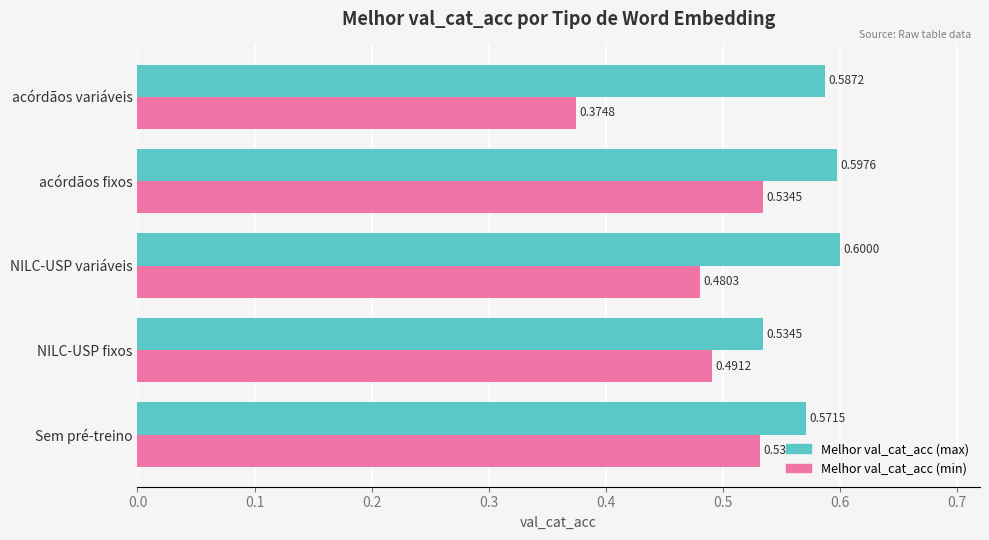

Which series has the largest range (max minus min)?

Melhor val_cat_acc (min)